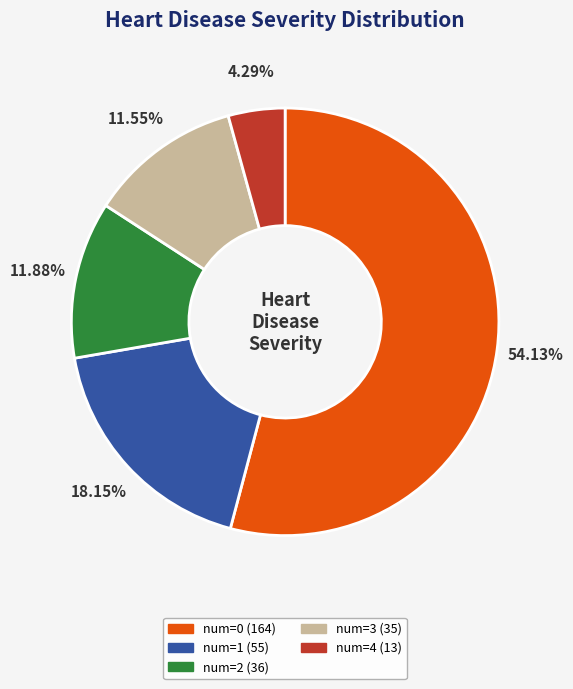

What is the largest slice in the pie chart?

num=0 (164)